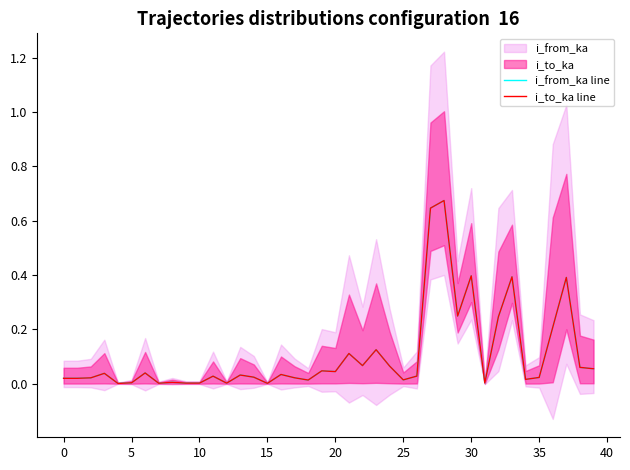

The value of i_from_ka line at 30 is 0.4. True or false?

True